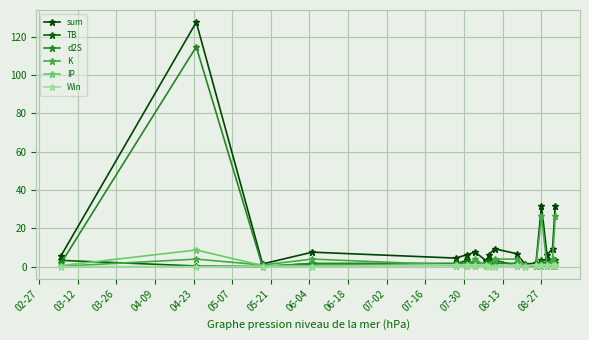

What is the value of the Win point at the 5th from the left?

1.0